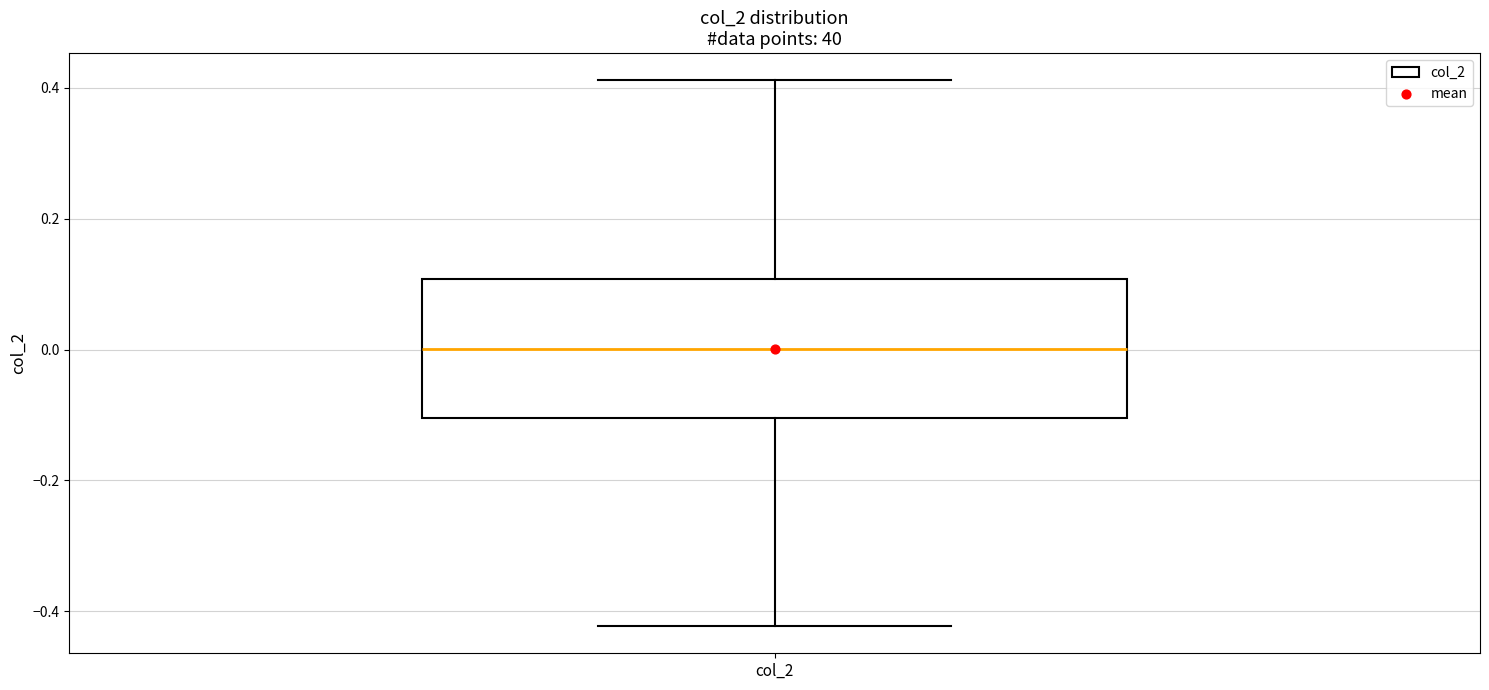

Where is the upper edge of the box for col_2 on the y-axis? The values are not printed on the chart, so give them approximately, as read against the axis.

0.10